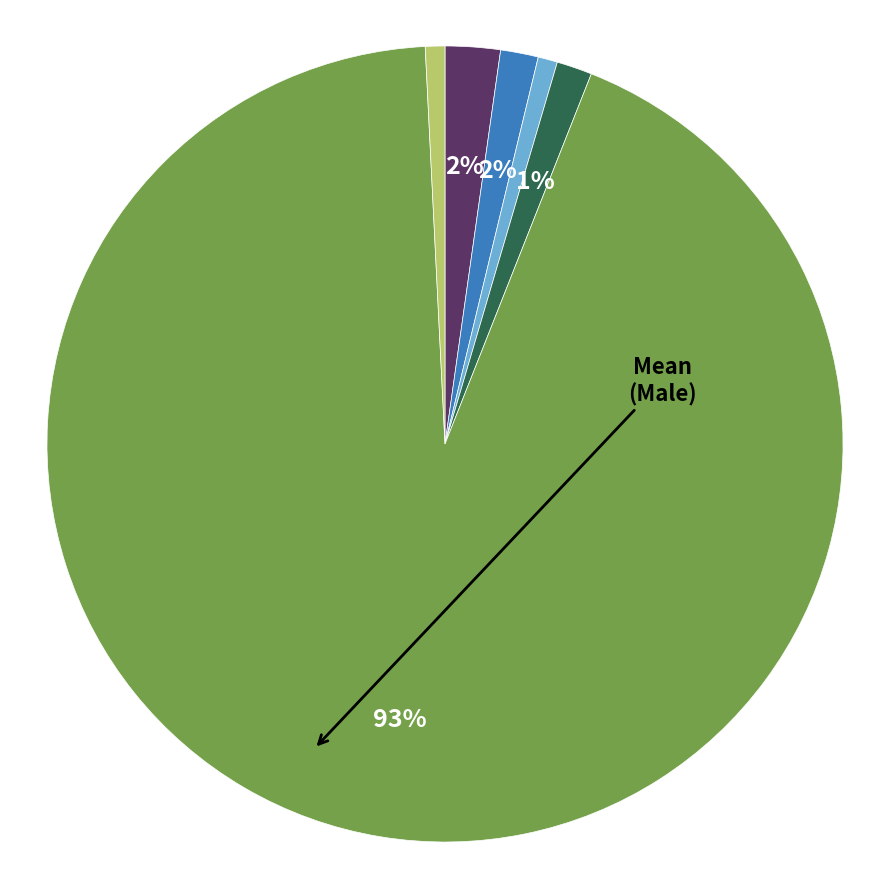

To the nearest percent, what is the difference between the largest and smallest slice percentages?

92%